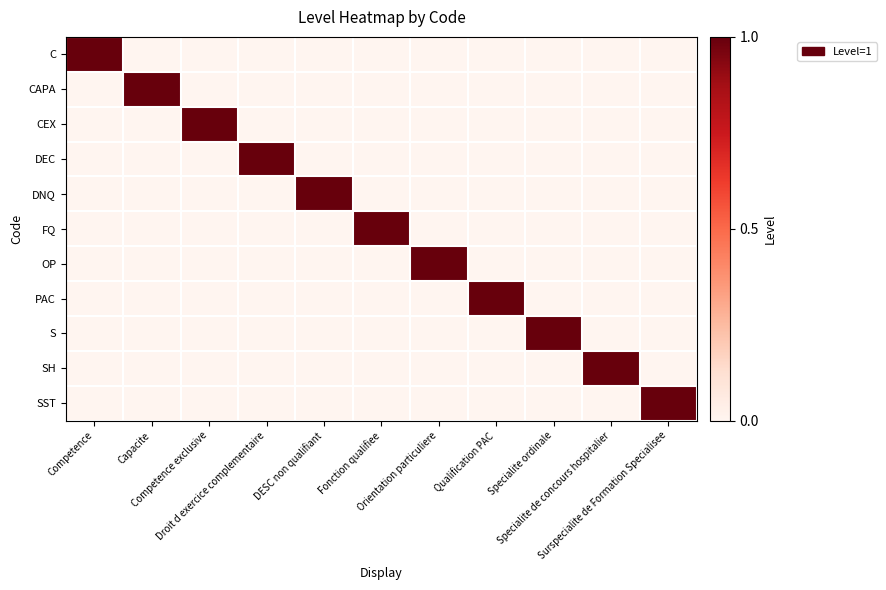

What is the total value across all series at Surspecialite de Formation Specialisee?

1